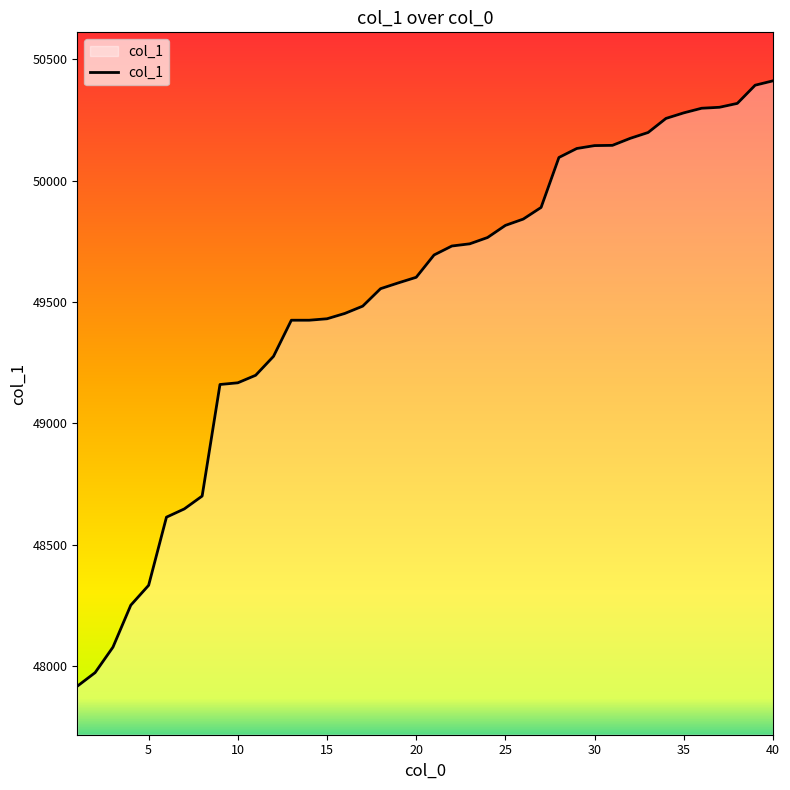

What is the sum of all values?

1980898